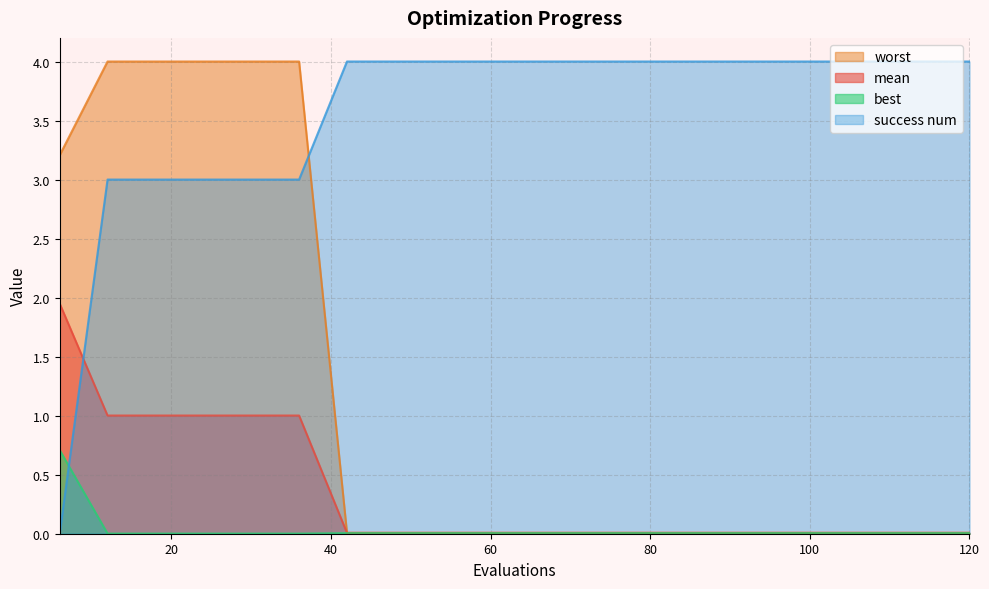

Which series has the largest total across all categories?

success num